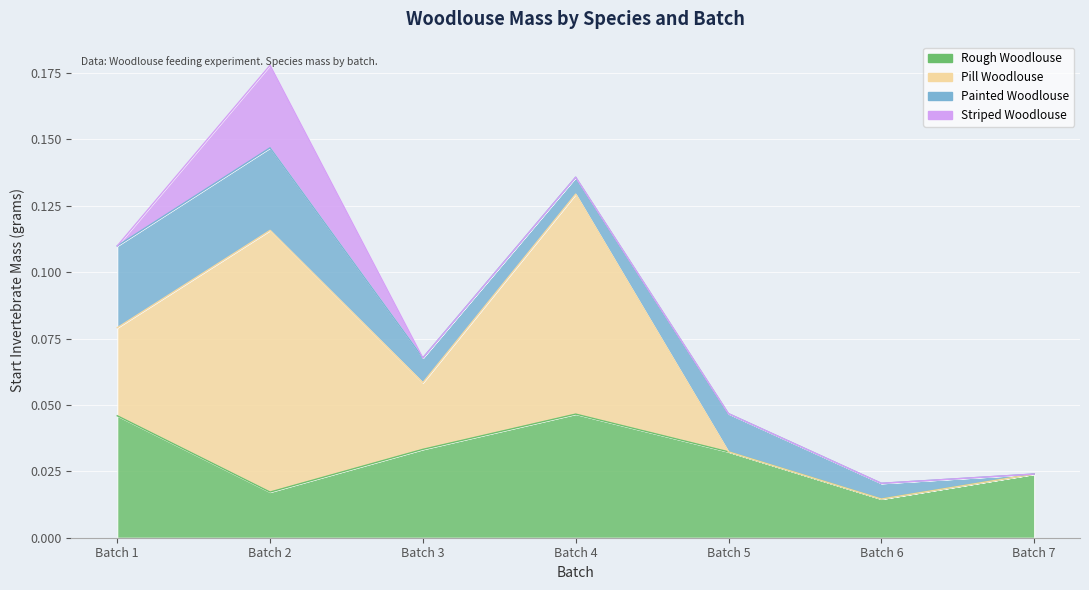

True or false: Rough Woodlouse has a value of 0.0 at Batch 7.

True